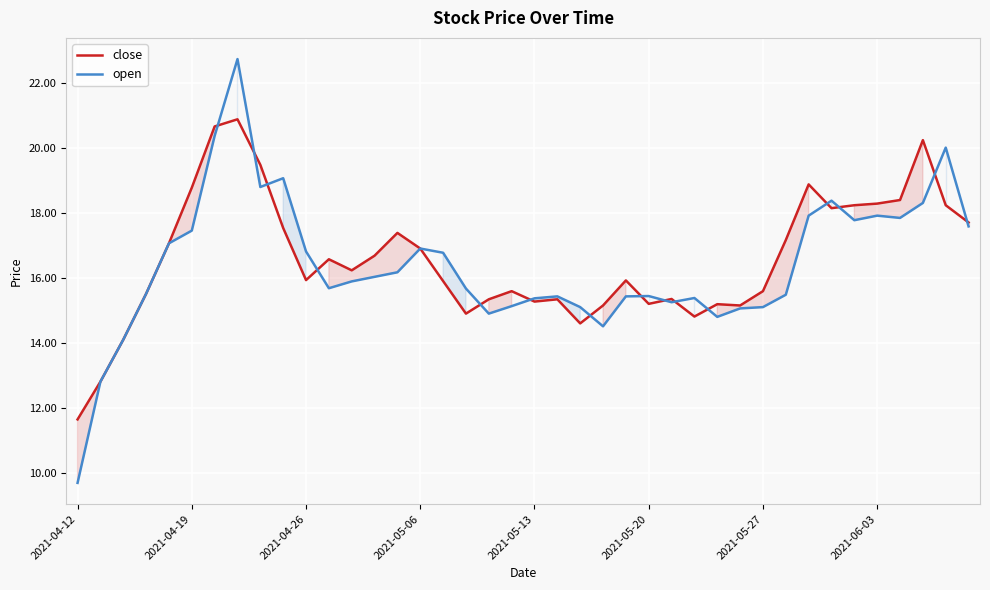

How many interior local valleys does the close series have?

9